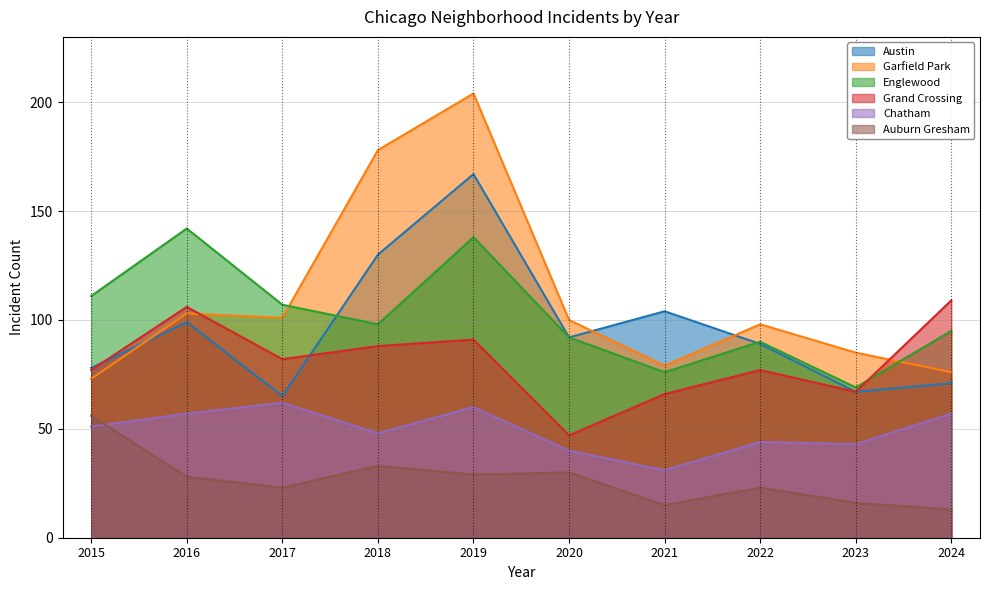

True or false: Austin and Auburn Gresham intersect in this chart.

False